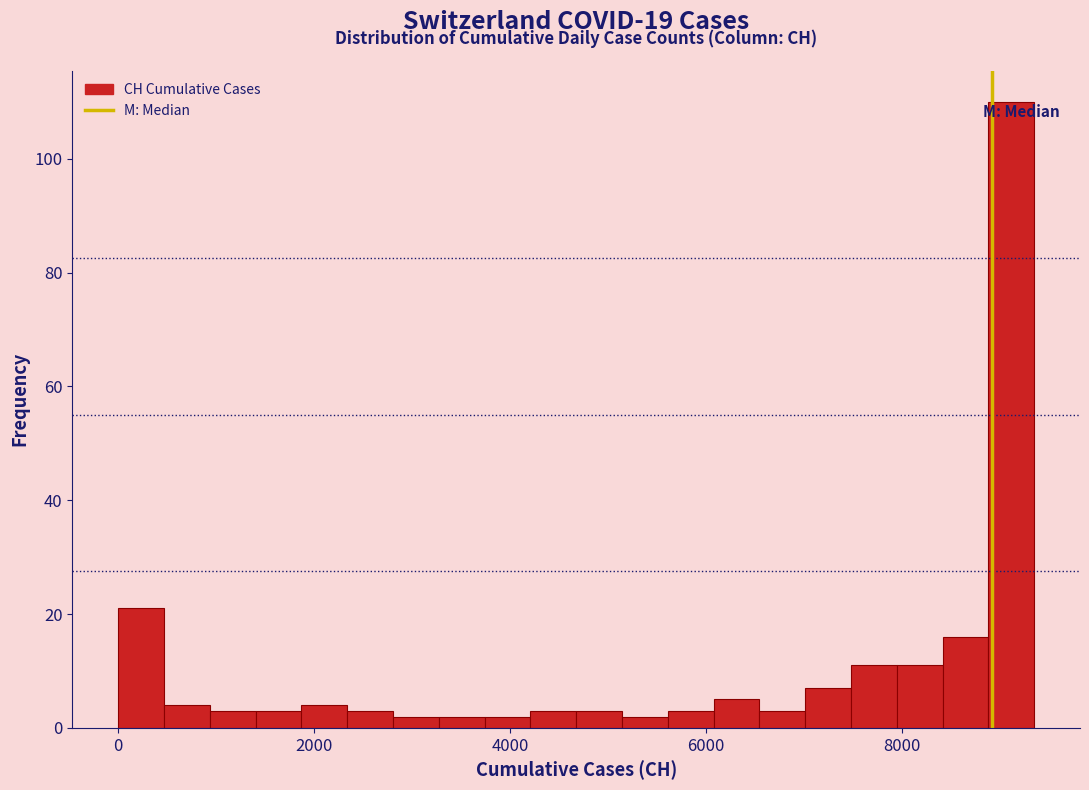

Around what value on the x-axis is the tallest bar? Give the approximate position of its centre, as read against the axis.

9200